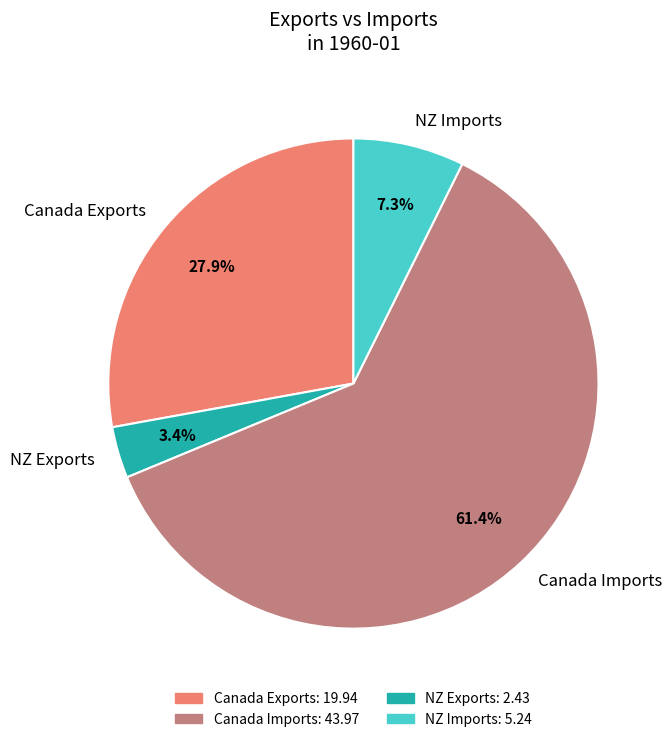

Which category has the biggest portion of the pie?

Canada Imports